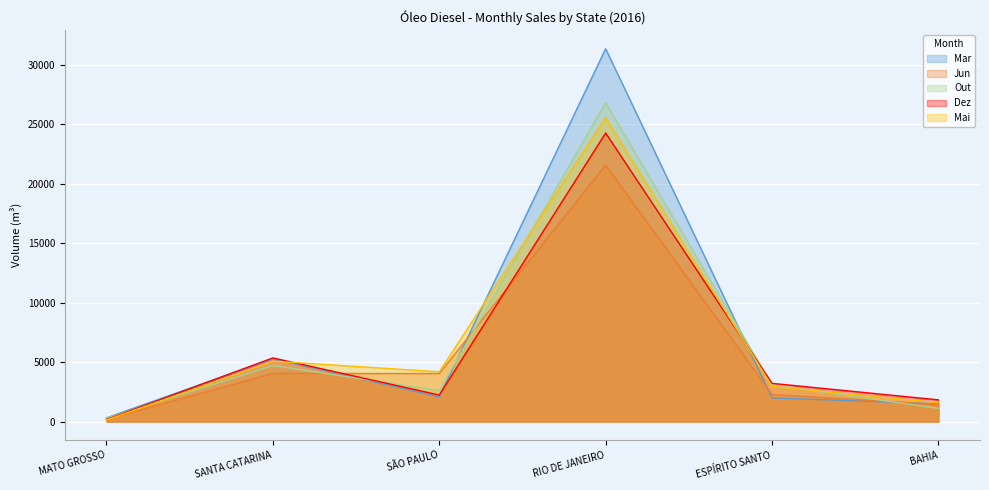

How many interior local valleys does the Dez series have?

1